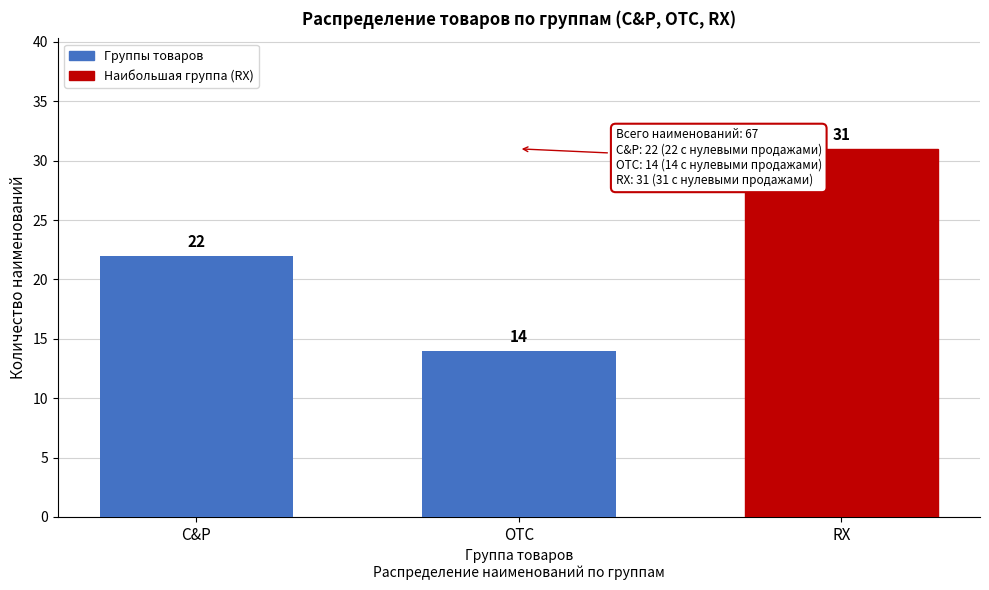

Reading left to right, transcribe all the data shown in this chart.

C&P=22	OTC=14	RX=31